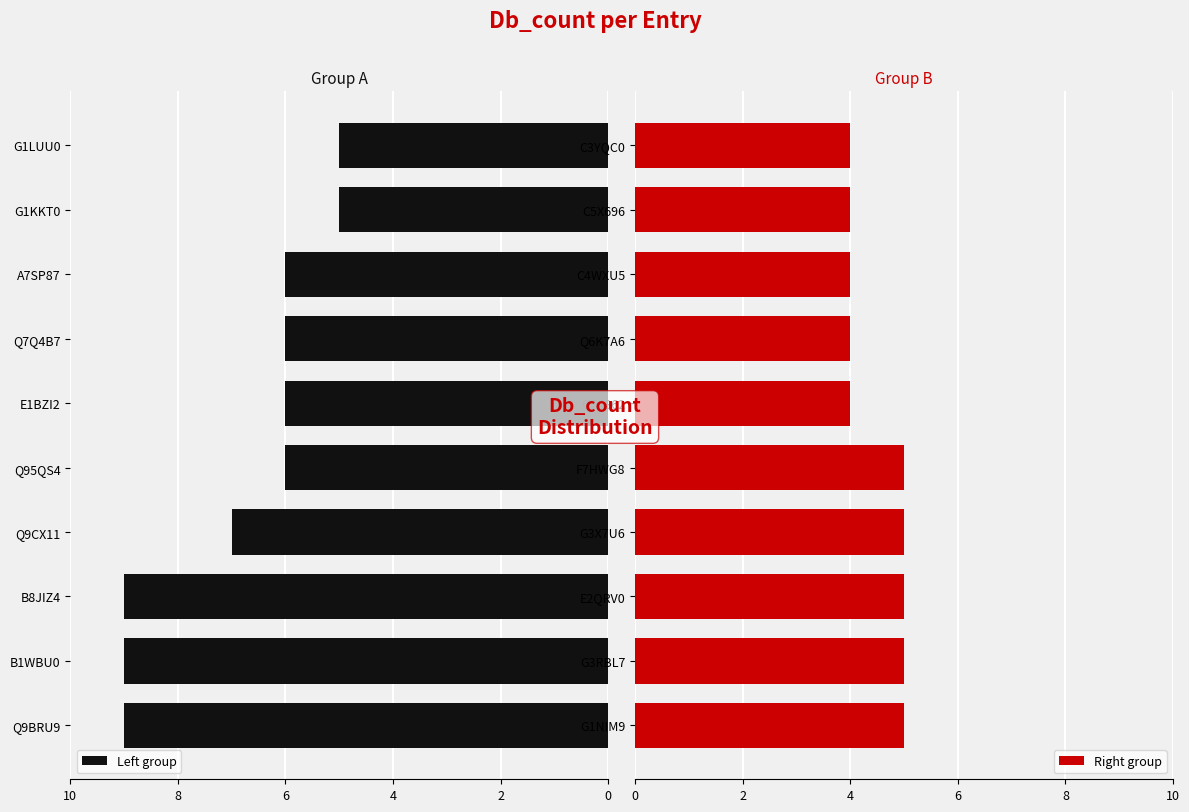

Reading left to right, what are all the values shown in this chart?

Left group: 9	9	9	7	6	6	6	6	5	5
Right group: 5	5	5	5	5	4	4	4	4	4